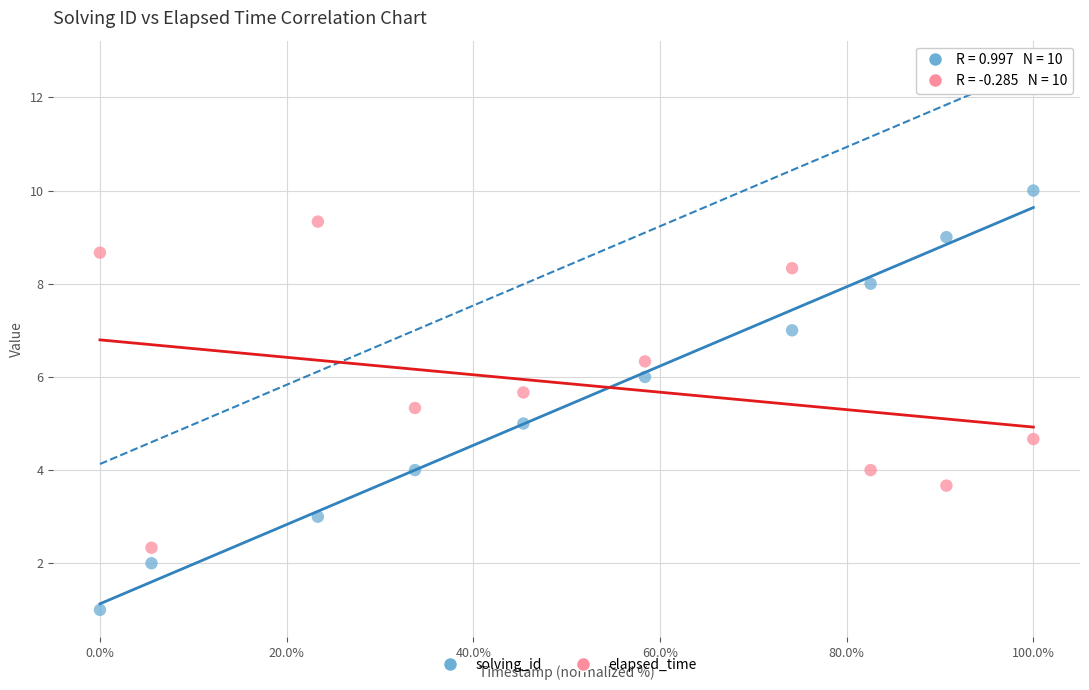

Across all data points, what is the range of X values (max minus min)?

100.0